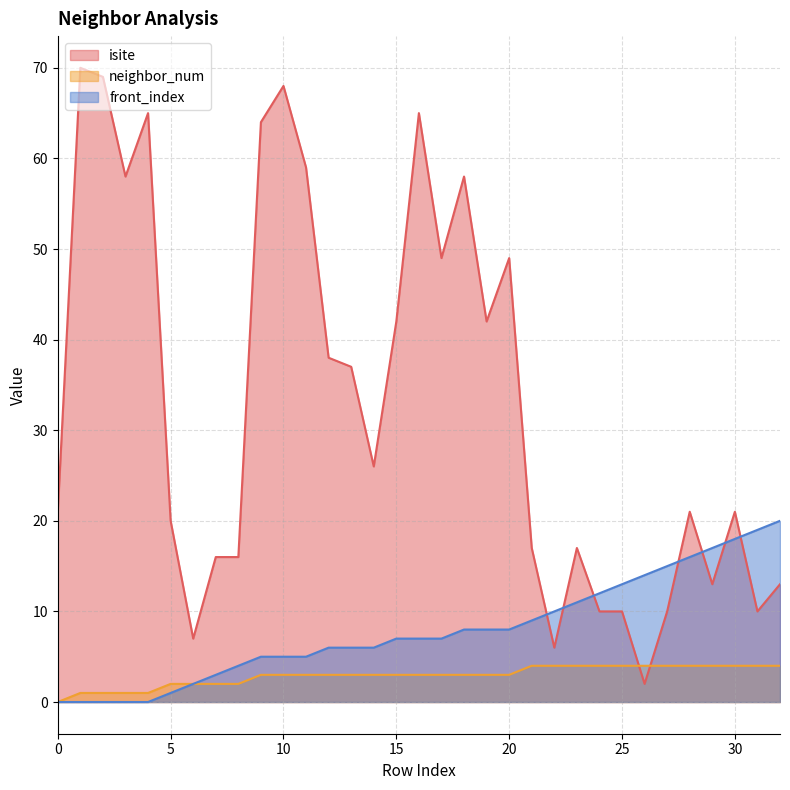

How many positive values does the front_index series have?

28